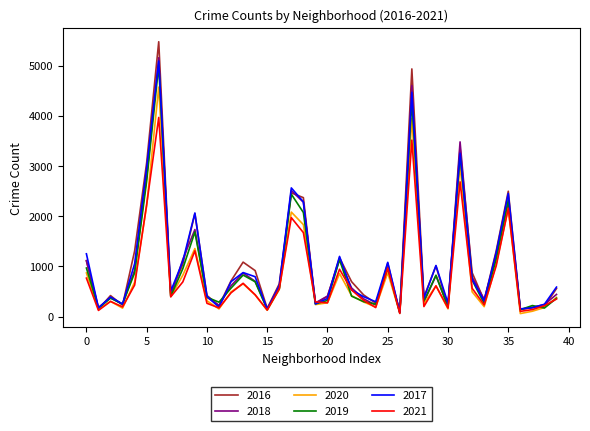

How many categories are shown in the chart?

40